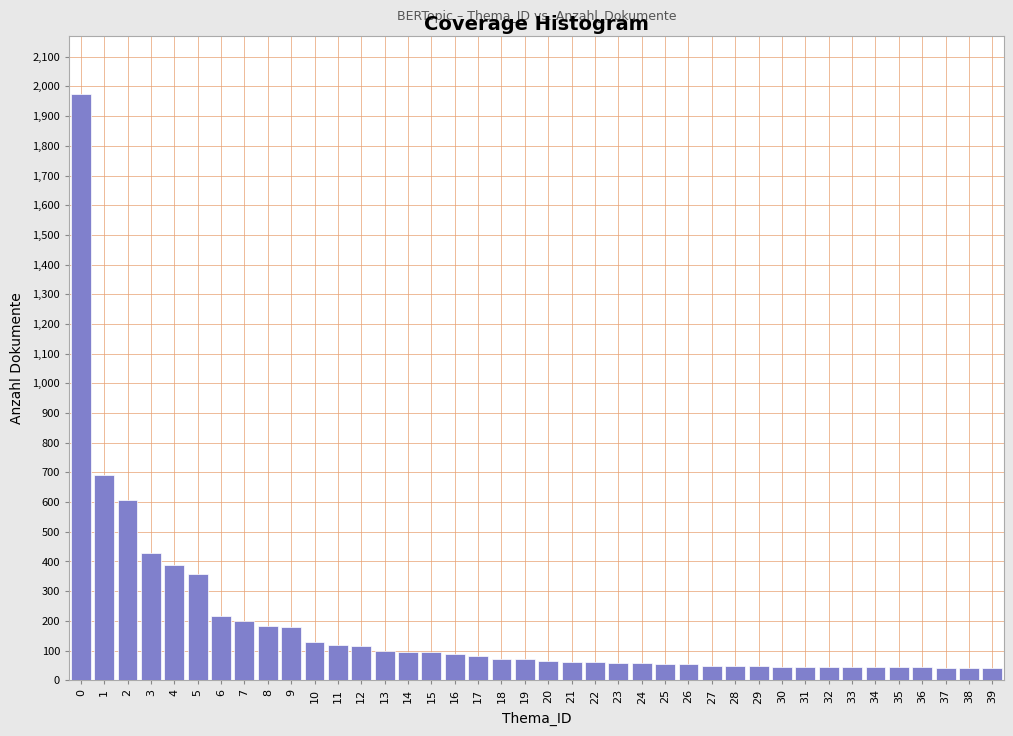

What is the maximum value shown in the chart?

1973